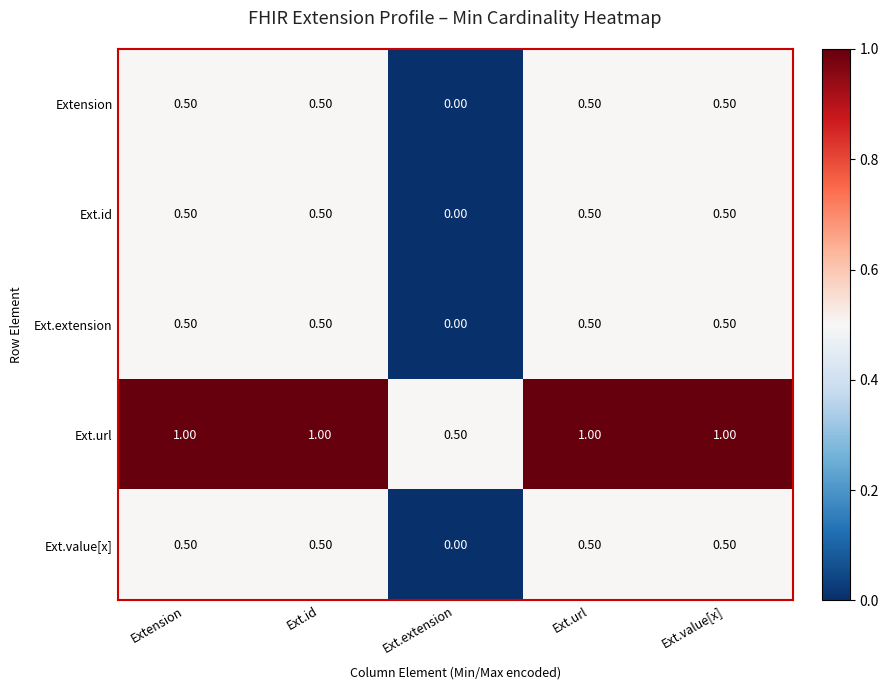

At how many categories does at least one series exceed 0?

5